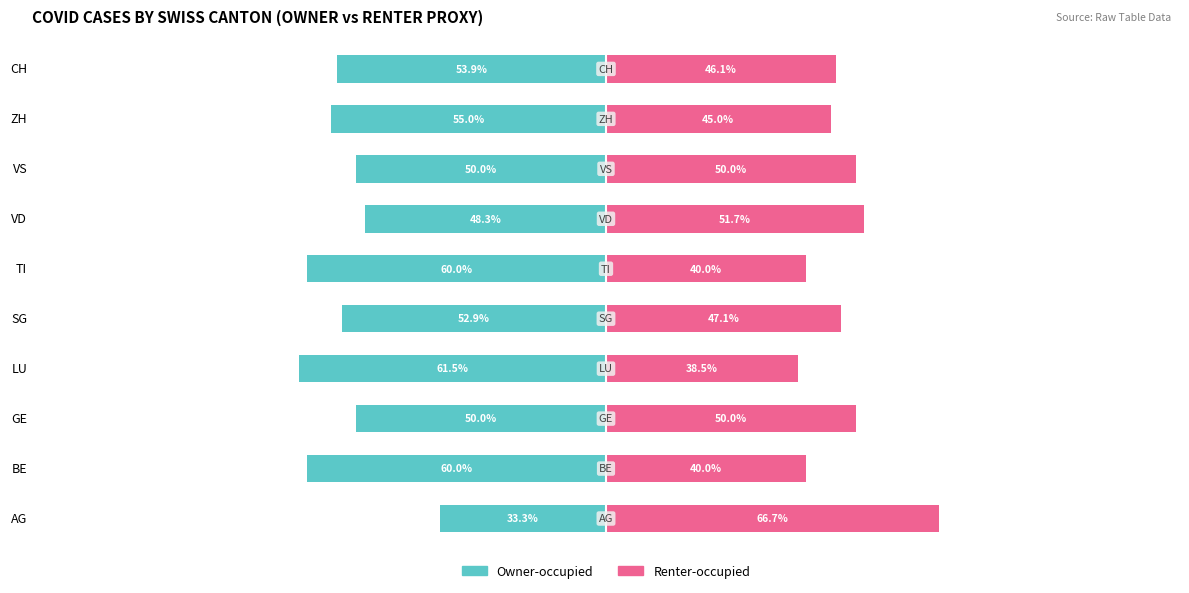

List the series in order of their peak value, highest first.

Renter-occupied, Owner-occupied